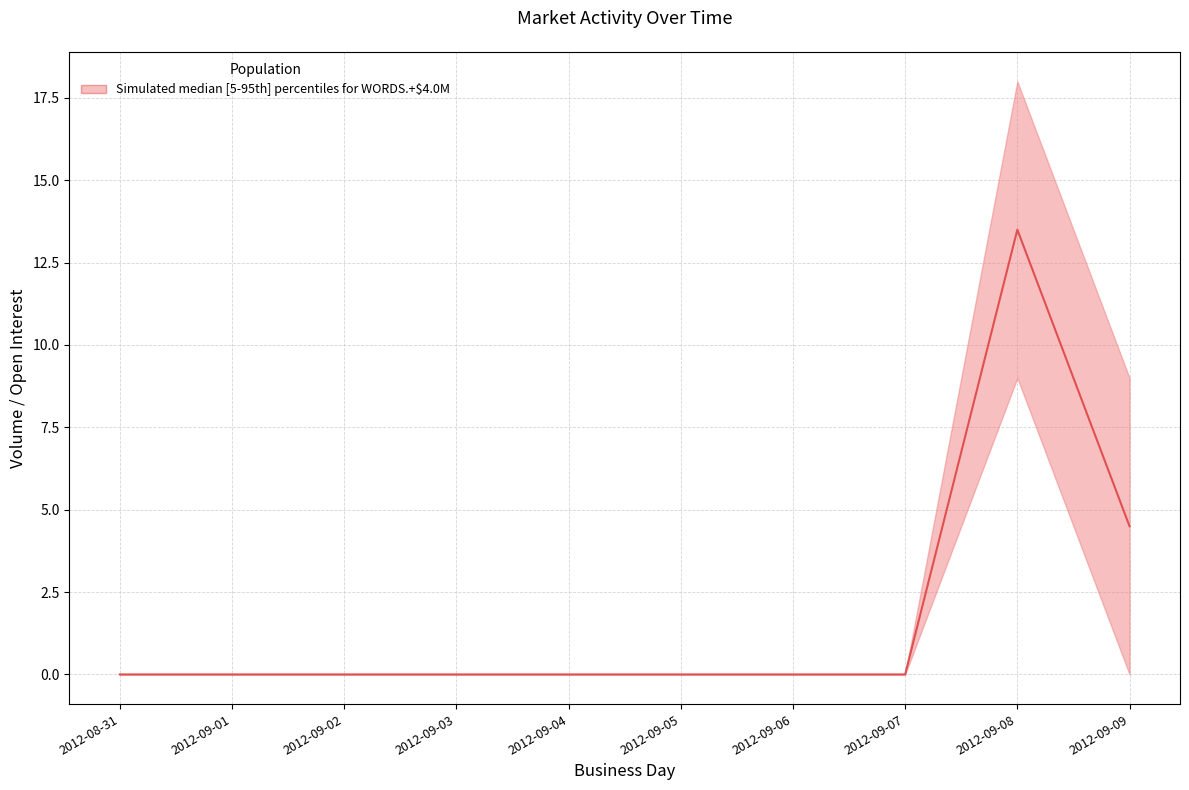

List the labels in order of value, smallest first.

2012-08-31, 2012-09-01, 2012-09-02, 2012-09-03, 2012-09-04, 2012-09-05, 2012-09-06, 2012-09-07, 2012-09-09, 2012-09-08